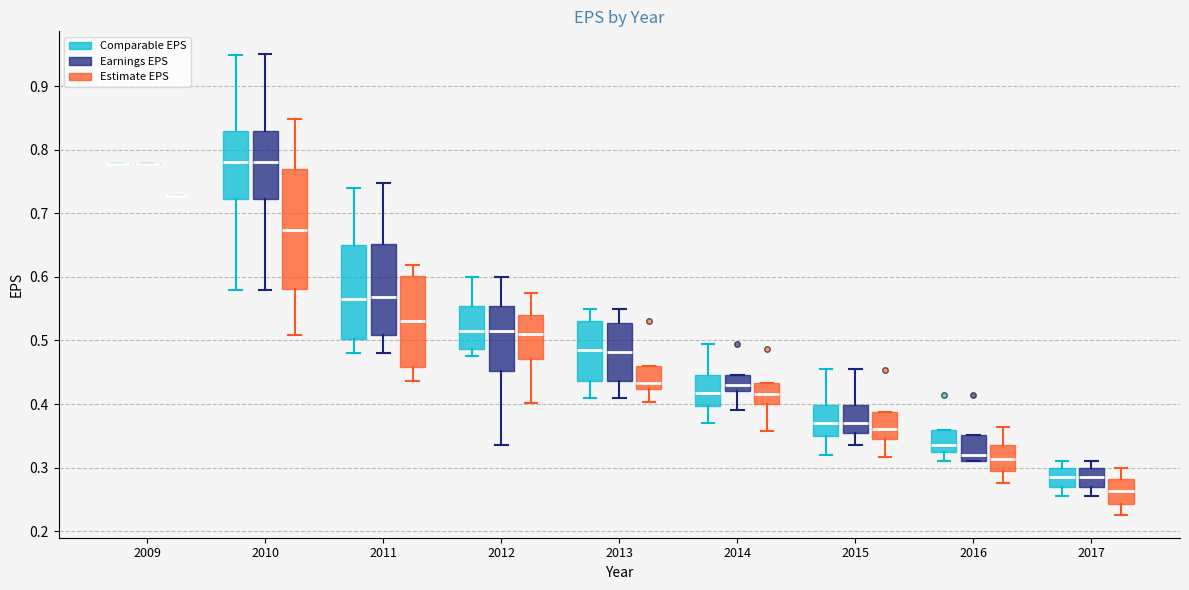

Comparing the boxes themselves (not the whiskers), which one is the tallest?

2010 (Estimate EPS)